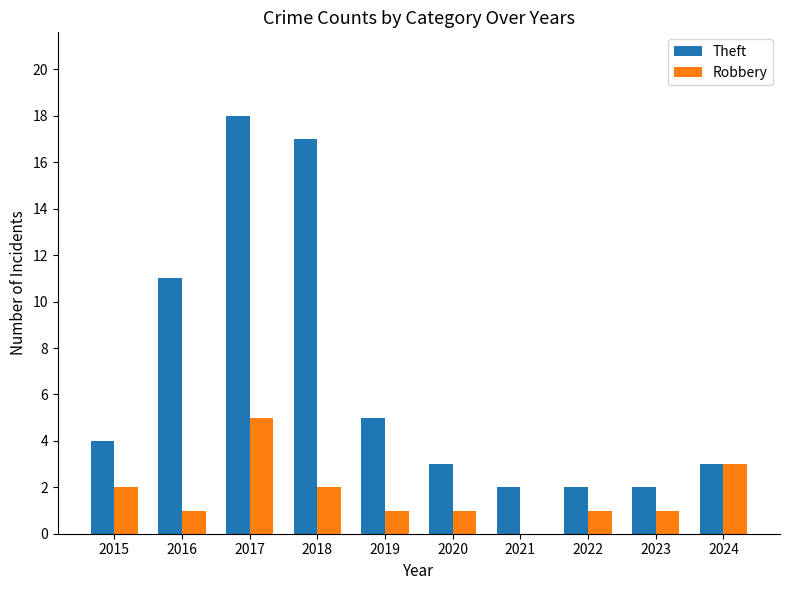

What are all the series names shown in the legend?

Theft, Robbery